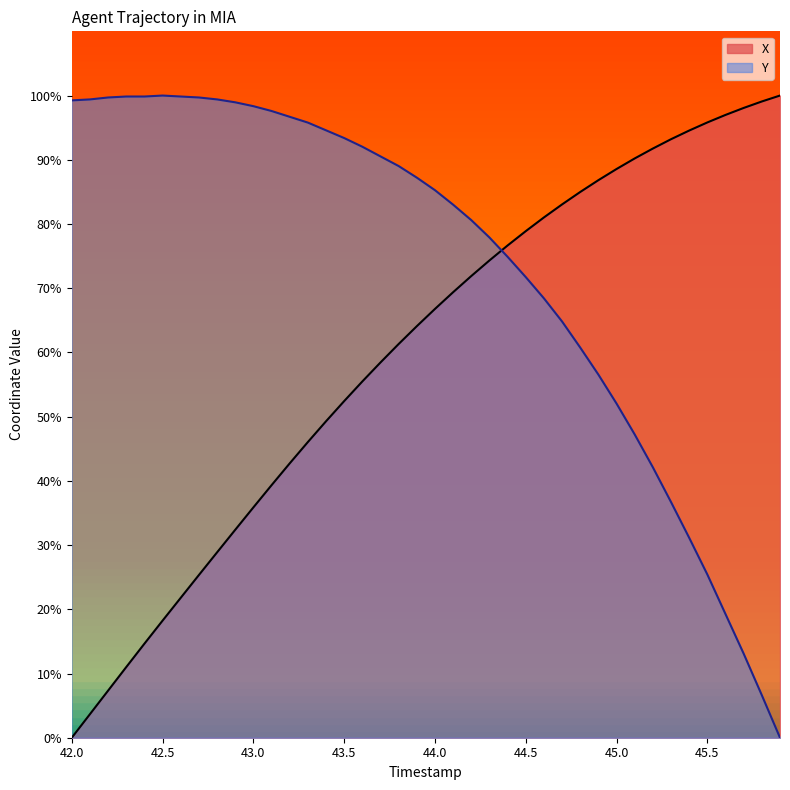

Which category has the highest value in the X series?

45.9